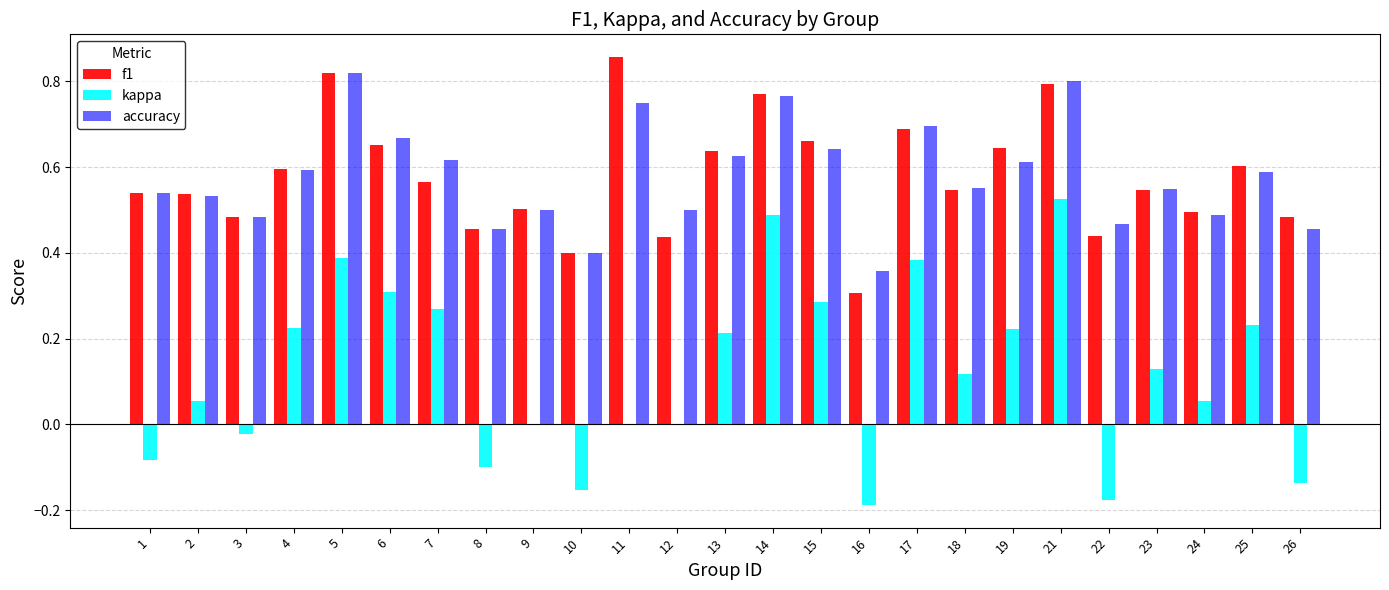

Which series has the largest range (max minus min)?

kappa